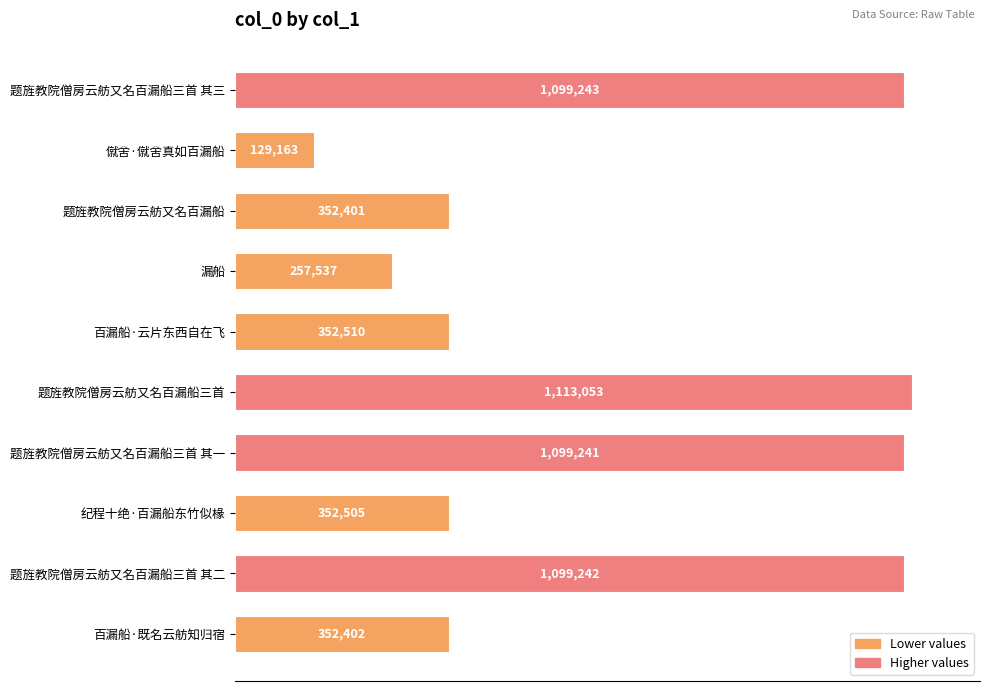

Does the chart contain any negative values?

No